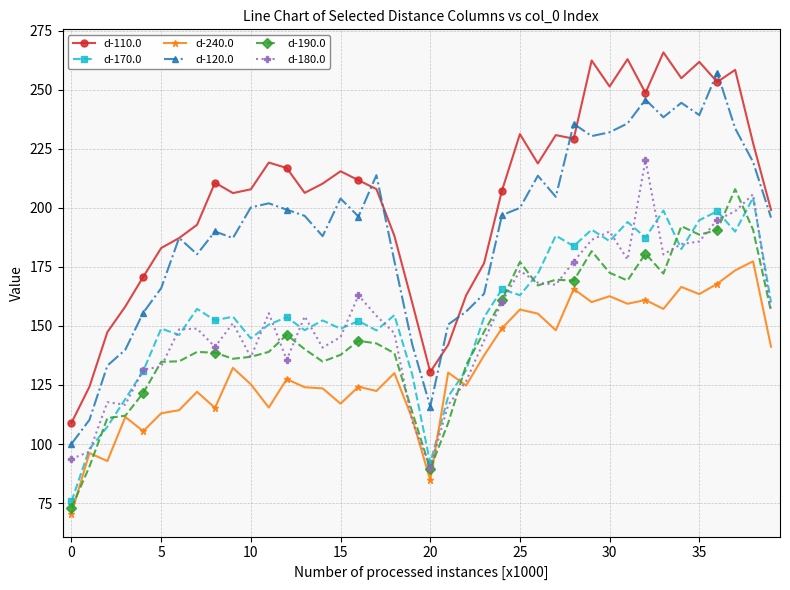

True or false: d-170.0 has more than 1 points higher than both neighbors.

True